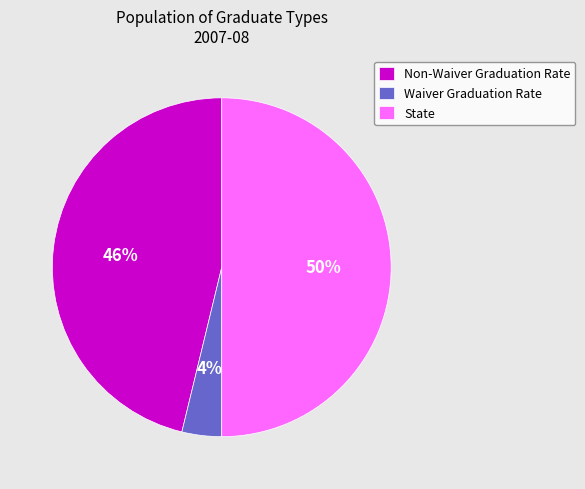

To the nearest percent, what is the combined percentage of Waiver Graduation Rate and Non-Waiver Graduation Rate?

50%